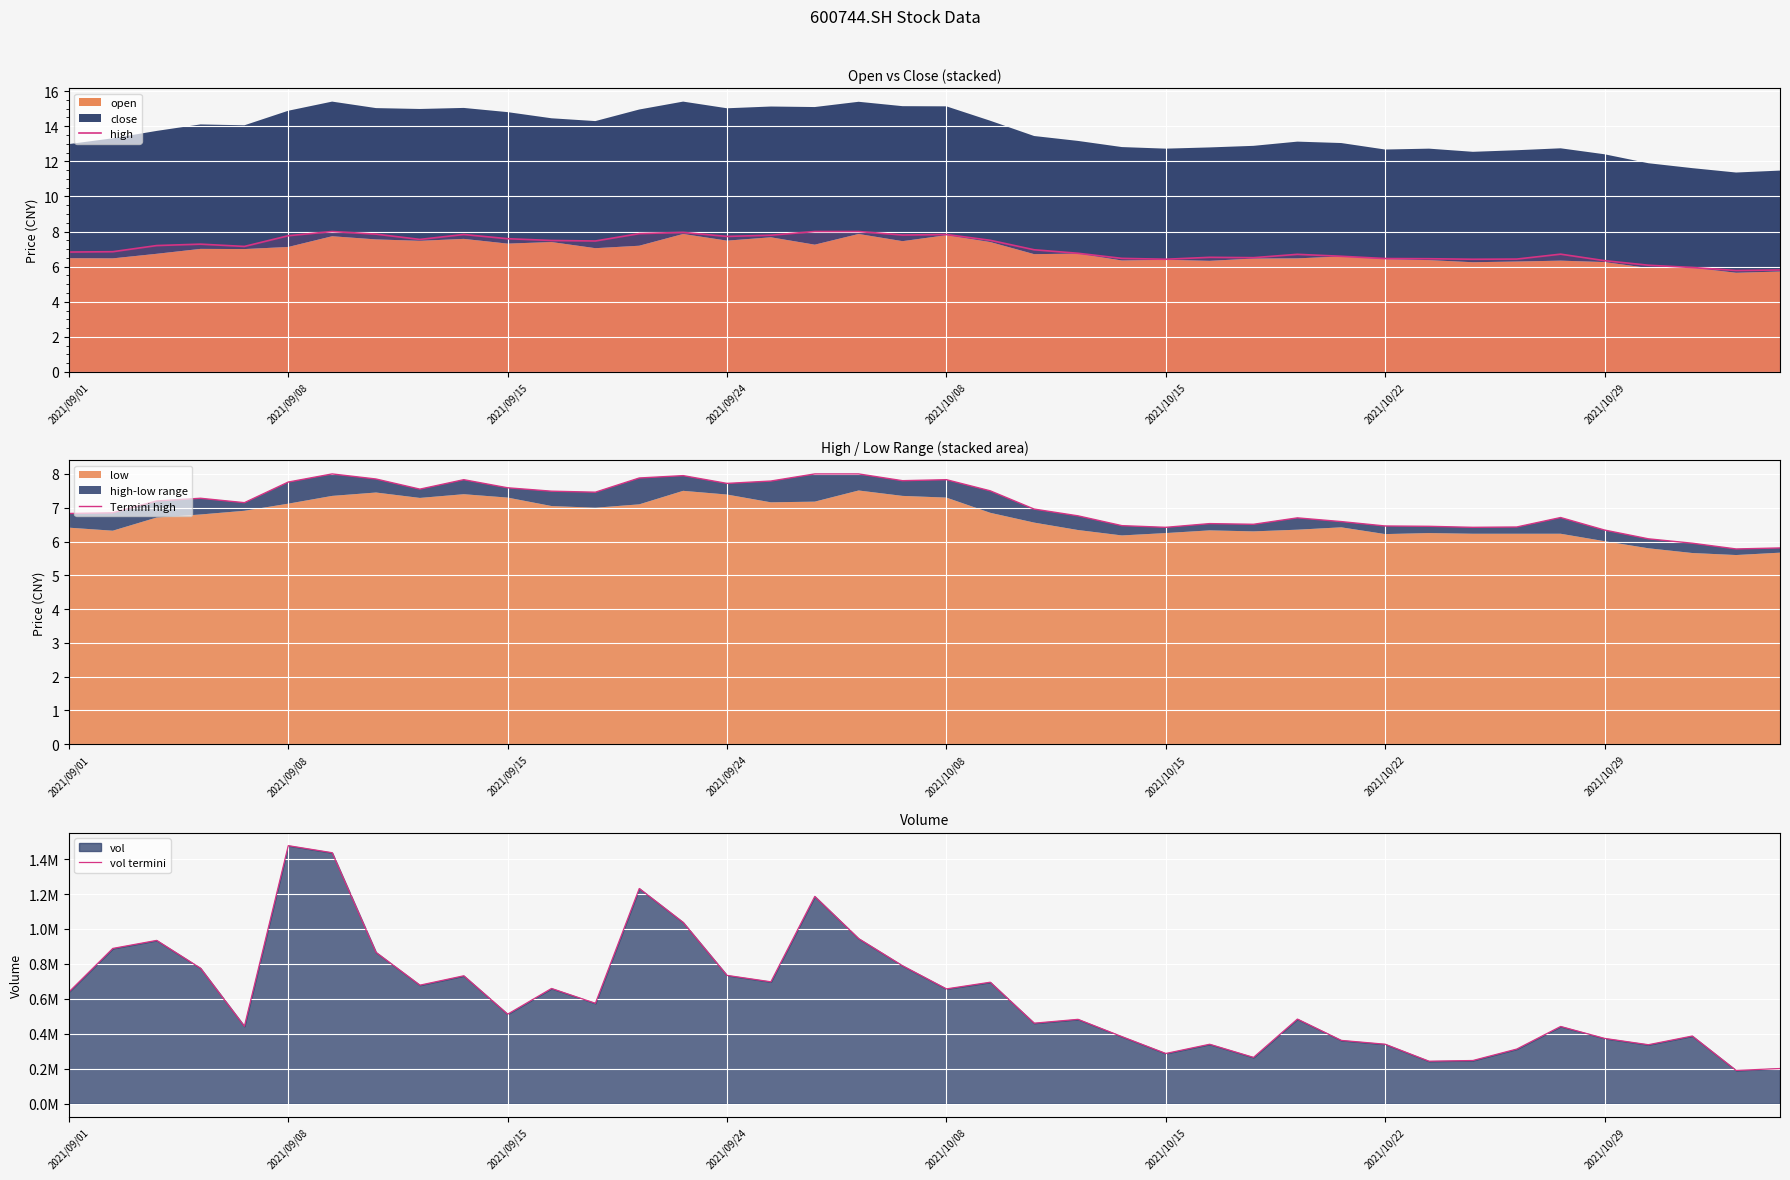

What is the difference between the maximum and minimum values in the Termini high series?

2.2